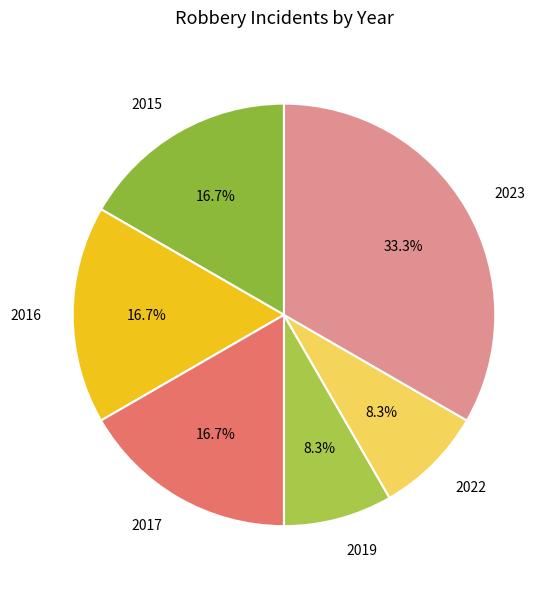

What percentage is NOT represented by 2019?

91.7%